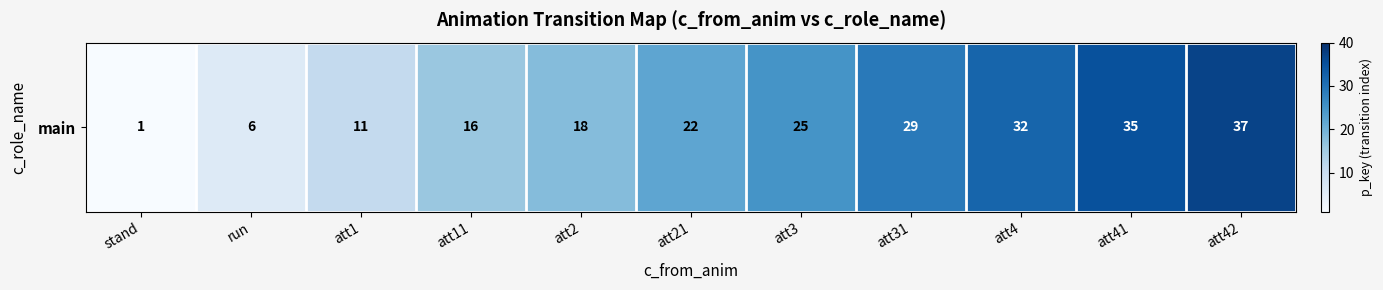

What is the change in value from att21 to att41?

+13